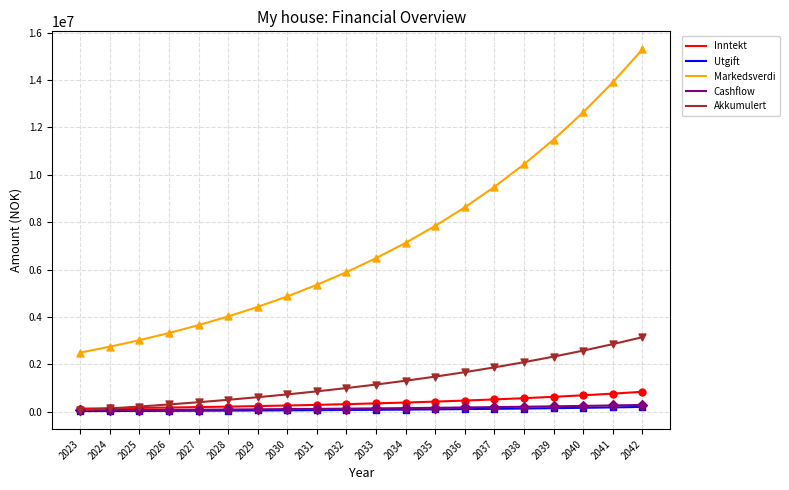

Which series has the widest spread of values?

Markedsverdi